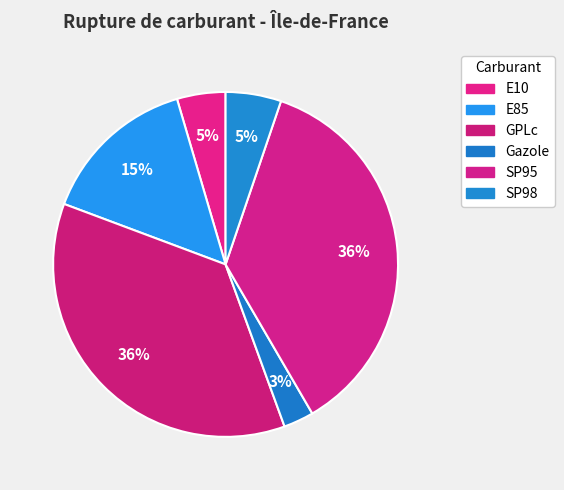

How much of the chart is everything except E10?

95.5%